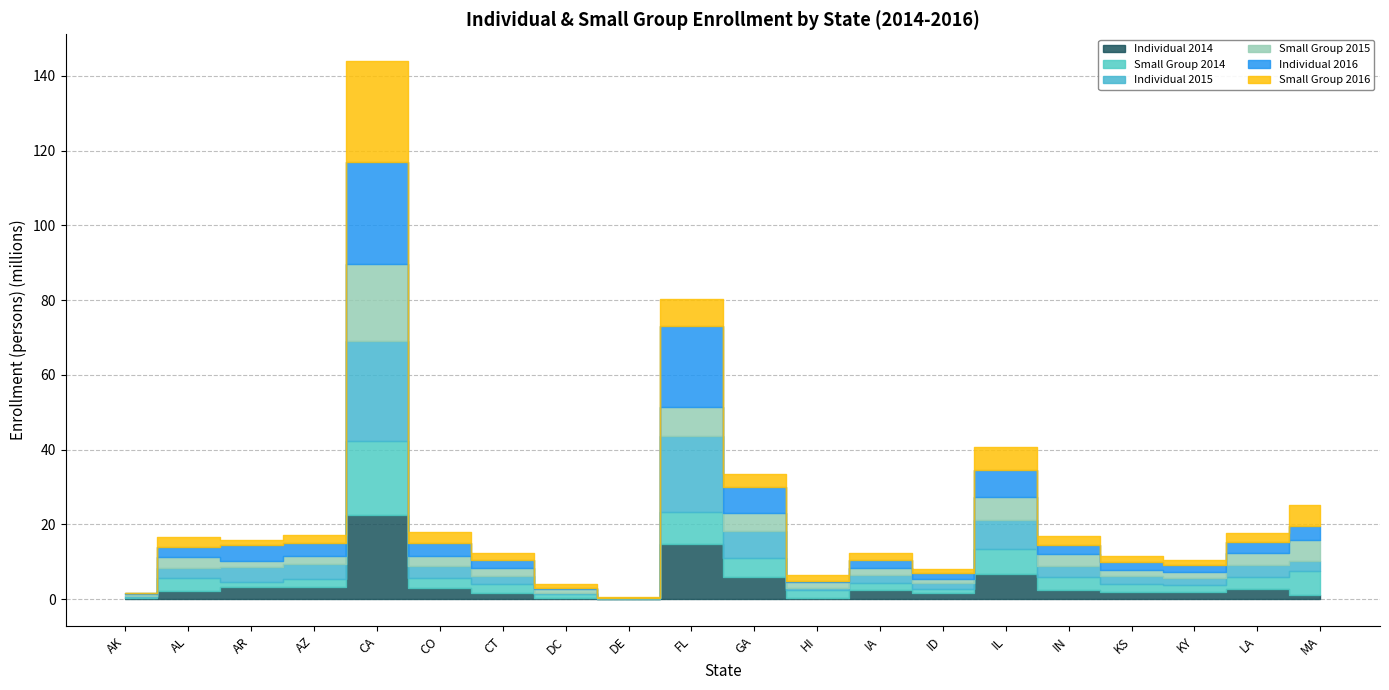

Reading left to right, transcribe all the data shown in this chart.

Individual 2014: AK=258881	AL=2274722	AR=3121962	AZ=3197662	CA=22441576	CO=2999517	CT=1753345	DC=219258	DE=71296	FL=14772312	GA=5840120	HI=393292	IA=2380043	ID=1717449	IL=6607278	IN=2380005	KS=1835226	KY=1952471	LA=2577339	MA=1099283
Small Group 2014: AK=343392	AL=3260189	AR=1536407	AZ=2265704	CA=19727003	CO=2645830	CT=2379163	DC=1086765	DE=146479	FL=8437500	GA=5178387	HI=1963378	IA=1823790	ID=951688	IL=6752382	IN=3587984	KS=2091102	KY=1725884	LA=3386475	MA=6349006
Individual 2015: AK=325626	AL=2864708	AR=3958933	AZ=3871338	CA=27002162	CO=3330715	CT=2049667	DC=229779	DE=44902	FL=20349105	GA=7241865	HI=535420	IA=2296189	ID=1694991	IL=7734152	IN=2800052	KS=2127969	KY=1940814	LA=3162959	MA=2762504
Small Group 2015: AK=325568	AL=2834802	AR=1525045	AZ=2136345	CA=20453567	CO=2488843	CT=2108165	DC=1072547	DE=113176	FL=7939564	GA=4759463	HI=1558721	IA=1849526	ID=928729	IL=6201846	IN=3204849	KS=1835353	KY=1592687	LA=3156013	MA=5684606
Individual 2016: AK=256447	AL=2749758	AR=4387953	AZ=3582024	CA=27417095	CO=3587348	CT=2099194	DC=248060	DE=43190	FL=21554090	GA=7036939	HI=492348	IA=2007112	ID=1718476	IL=7203187	IN=2602895	KS=2040506	KY=1810132	LA=3038406	MA=3606069
Small Group 2016: AK=207079	AL=2620695	AR=1194313	AZ=2061383	CA=26857440	CO=2885662	CT=1999166	DC=1051179	DE=97076	FL=7276264	GA=3322729	HI=1564746	IA=1899092	ID=903028	IL=6300593	IN=2251966	KS=1681865	KY=1500436	LA=2325110	MA=5578652